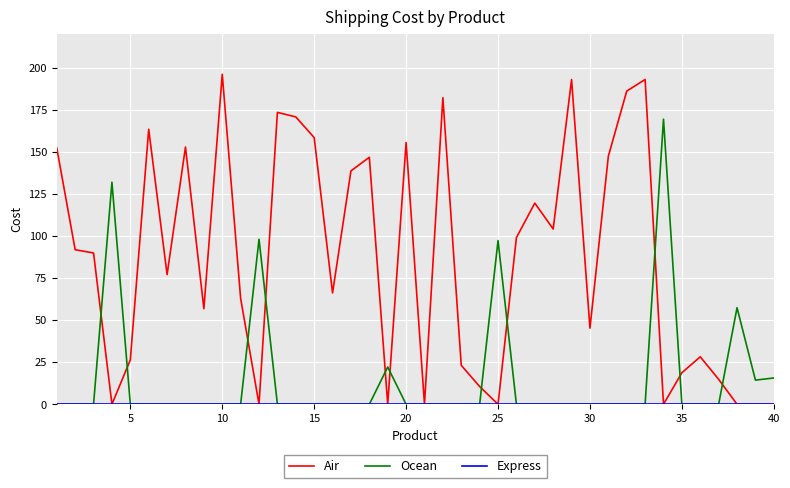

Which series has the widest spread of values?

Air